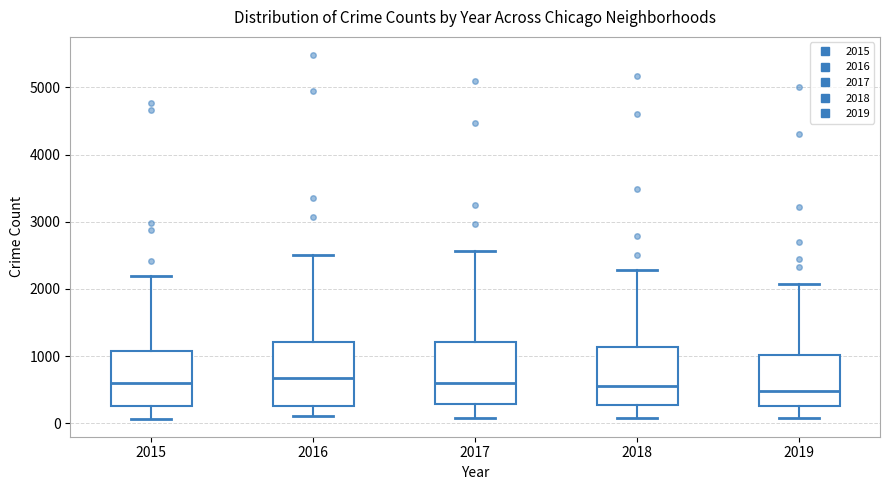

Reading left to right, read every box against the y-axis: the position of its median line, the range the box covers, and the ends of its whiskers. The values are not printed on the chart, so give them approximately, as read against the axis.

2015: median 600, box 300 to 1100, whiskers 100 to 2200
2016: median 700, box 300 to 1200, whiskers 100 to 2500
2017: median 600, box 300 to 1200, whiskers 100 to 2600
2018: median 600, box 300 to 1100, whiskers 100 to 2300
2019: median 500, box 300 to 1000, whiskers 100 to 2100